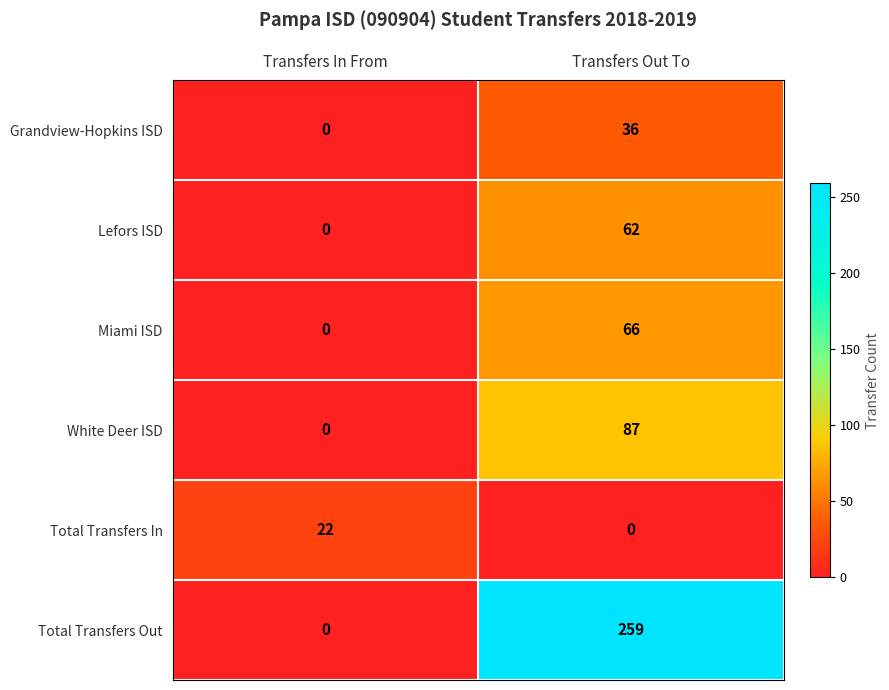

Which series has the largest total across all categories?

Total Transfers Out